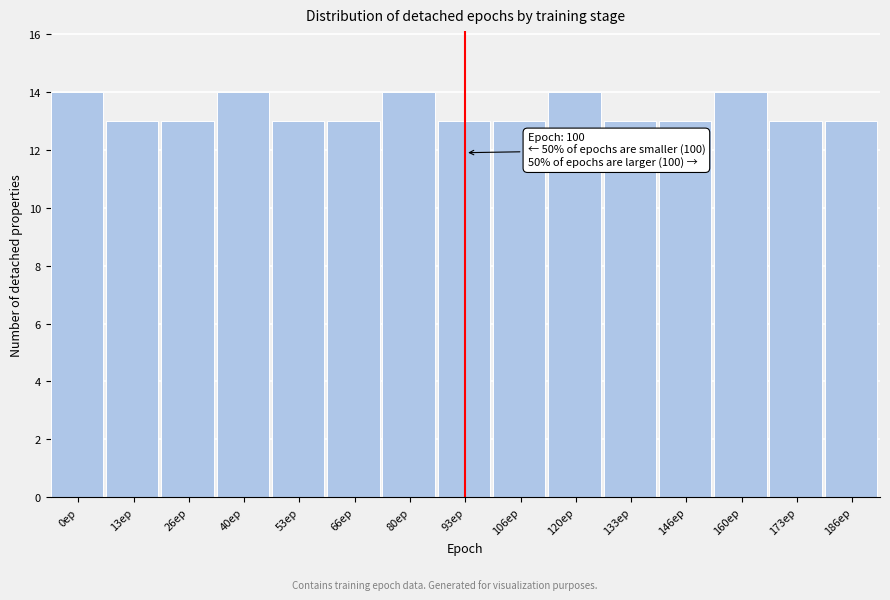

Reading right to left, list all the values displayed in this chart.

13	13	14	13	13	14	13	13	14	13	13	14	13	13	14